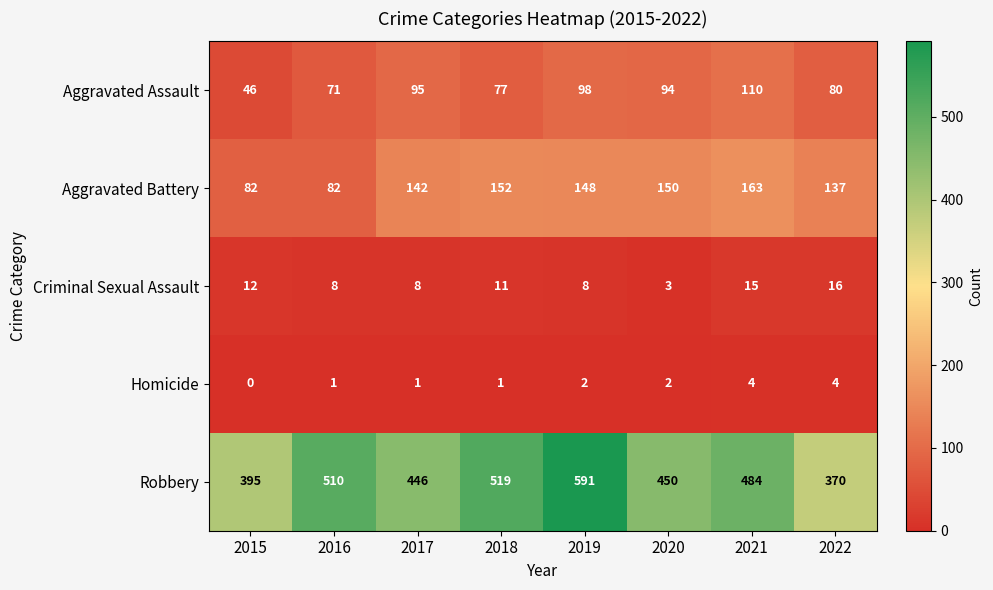

Which category has the highest value across all series?

2019